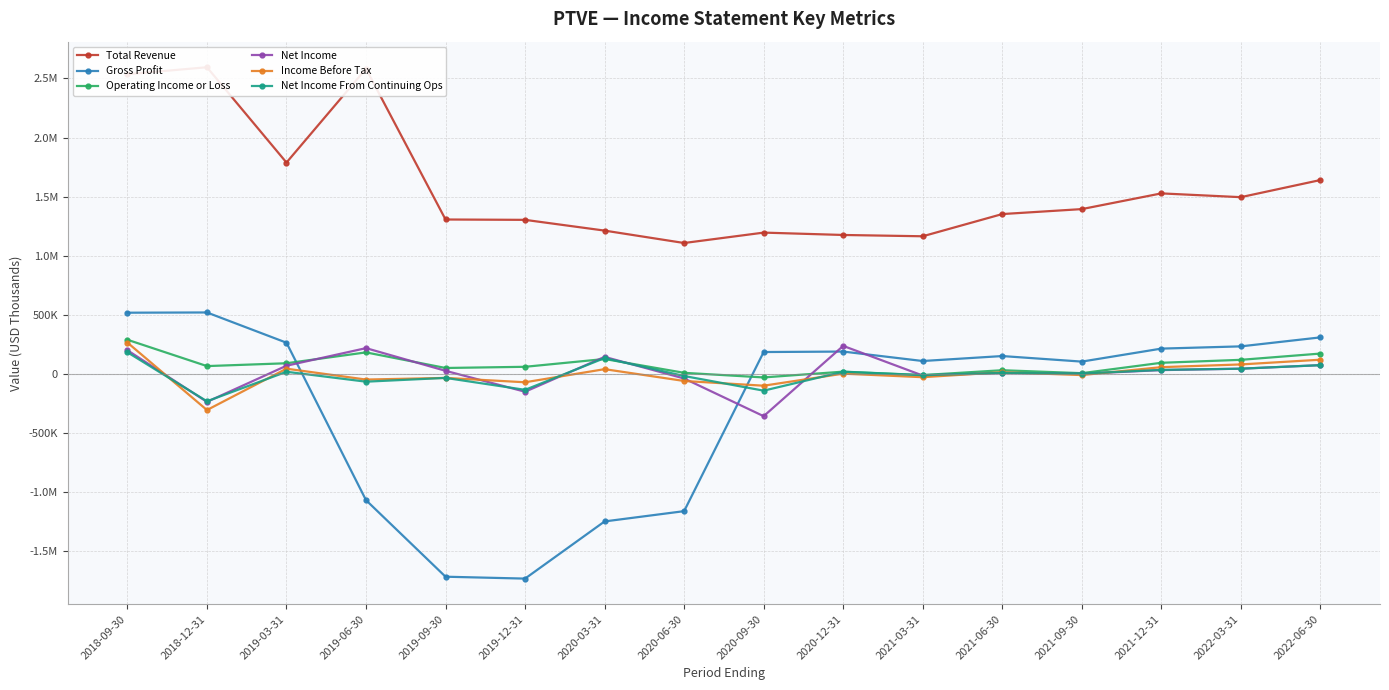

Rank the categories by Gross Profit value from highest to lowest.

2018-12-31, 2018-09-30, 2022-06-30, 2019-03-31, 2022-03-31, 2021-12-31, 2020-12-31, 2020-09-30, 2021-06-30, 2021-03-31, 2021-09-30, 2019-06-30, 2020-06-30, 2020-03-31, 2019-09-30, 2019-12-31